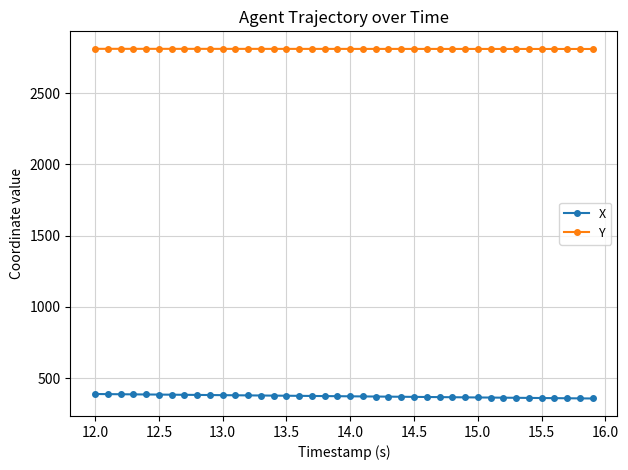

What is the sum of all X values?

14899.3